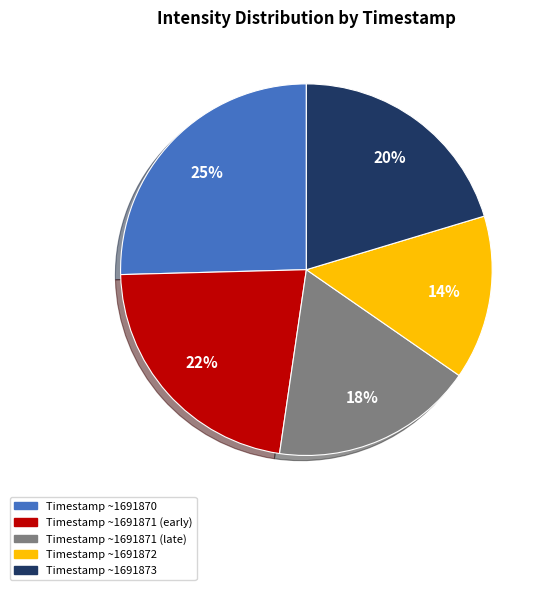

Which slice is the smallest?

Timestamp ~1691872